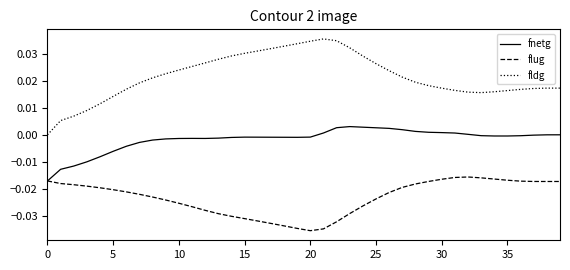

List the series in order of their overall mean, lowest first.

flug, fnetg, fldg